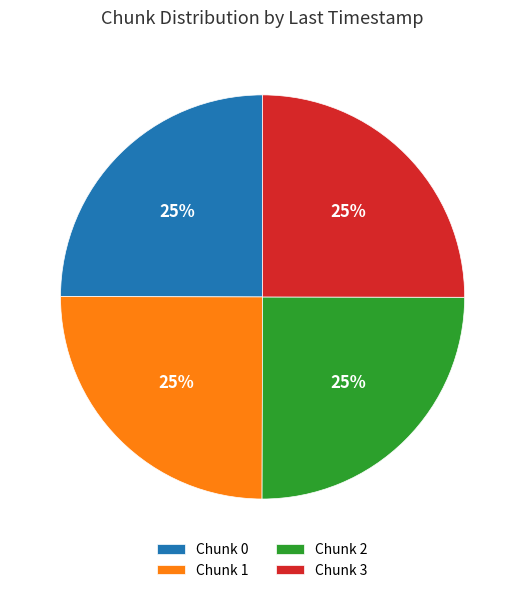

What is the ratio of the value at Chunk 1 to the value at Chunk 2?

1.0